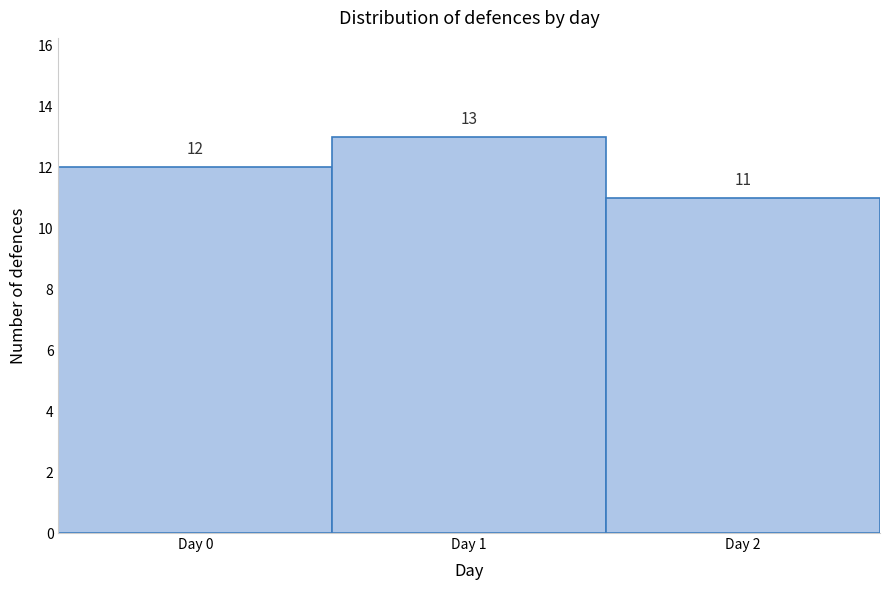

Reading left to right, extract all data points from this chart.

Day 0=12	Day 1=13	Day 2=11